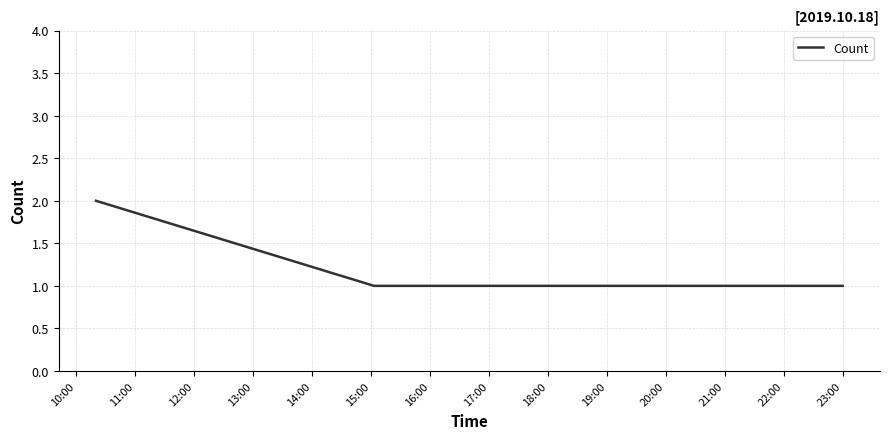

What is the sum of all values?

5